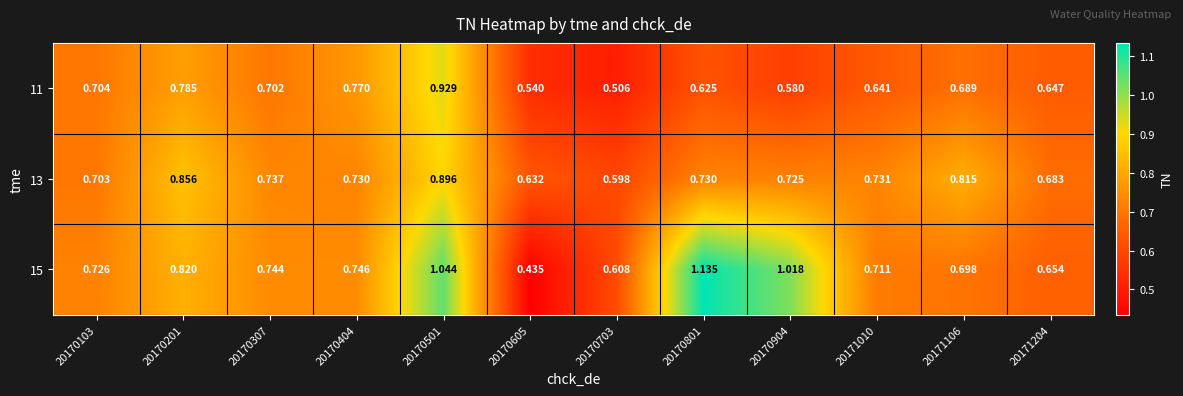

Which series changed the most between 20170307 and 20171106?

13